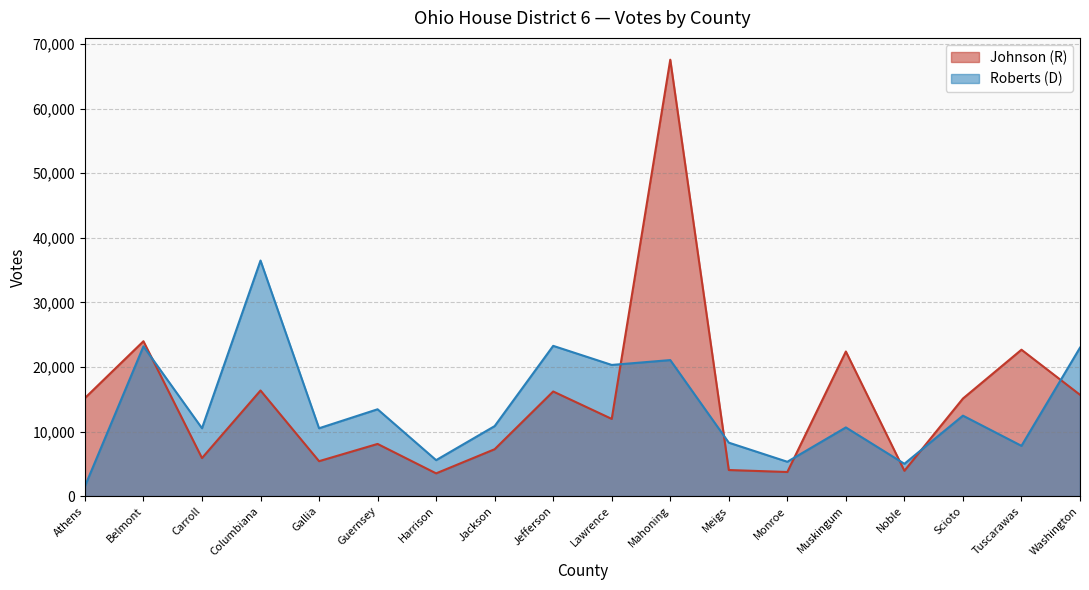

Reading left to right, what are all the values shown in this chart?

Johnson (R): Athens=15184	Belmont=23979	Carroll=5890	Columbiana=16355	Gallia=5408	Guernsey=8078	Harrison=3522	Jackson=7259	Jefferson=16200	Lawrence=11954	Mahoning=67570	Meigs=4038	Monroe=3733	Muskingum=22390	Noble=3920	Scioto=15107	Tuscarawas=22667	Washington=15685
Roberts (D): Athens=1518	Belmont=23191	Carroll=10506	Columbiana=36472	Gallia=10504	Guernsey=13444	Harrison=5568	Jackson=10839	Jefferson=23264	Lawrence=20310	Mahoning=21061	Meigs=8274	Monroe=5317	Muskingum=10634	Noble=5002	Scioto=12457	Tuscarawas=7784	Washington=22985